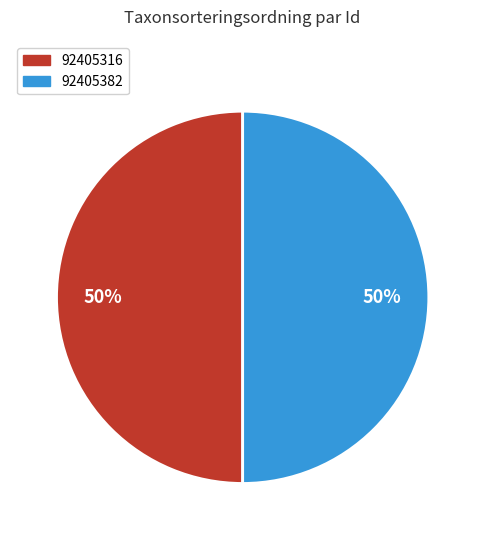

To the nearest percent, what is the average slice percentage?

50%